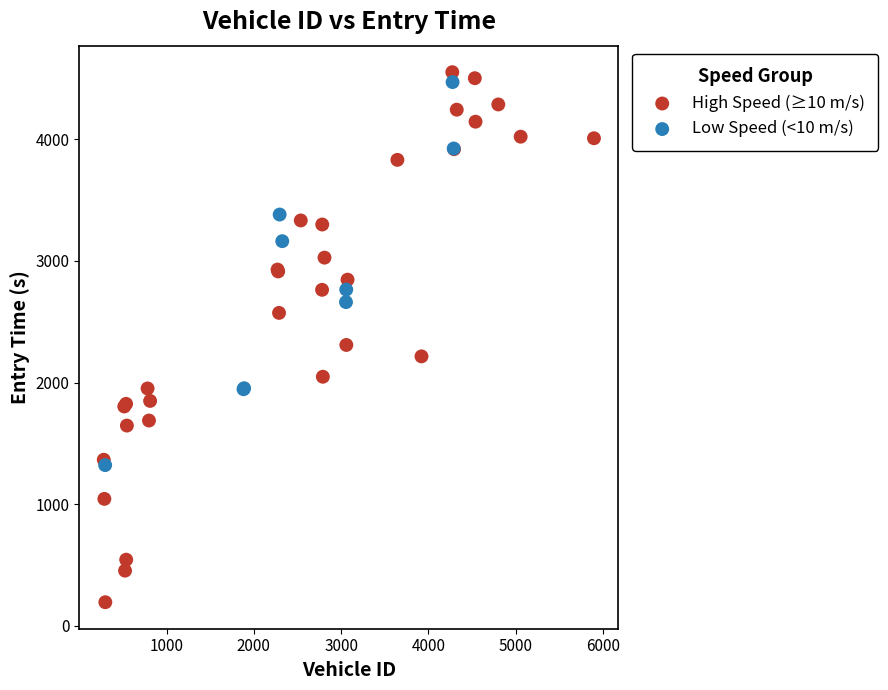

Which series has the widest spread of Y values?

High Speed (≥10 m/s)